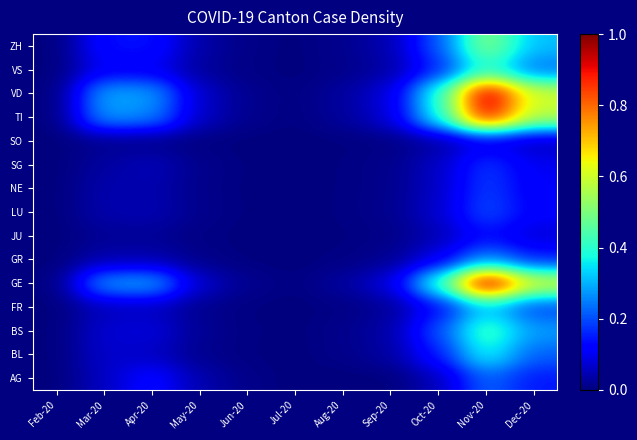

At how many categories does at least one series exceed 0?

11